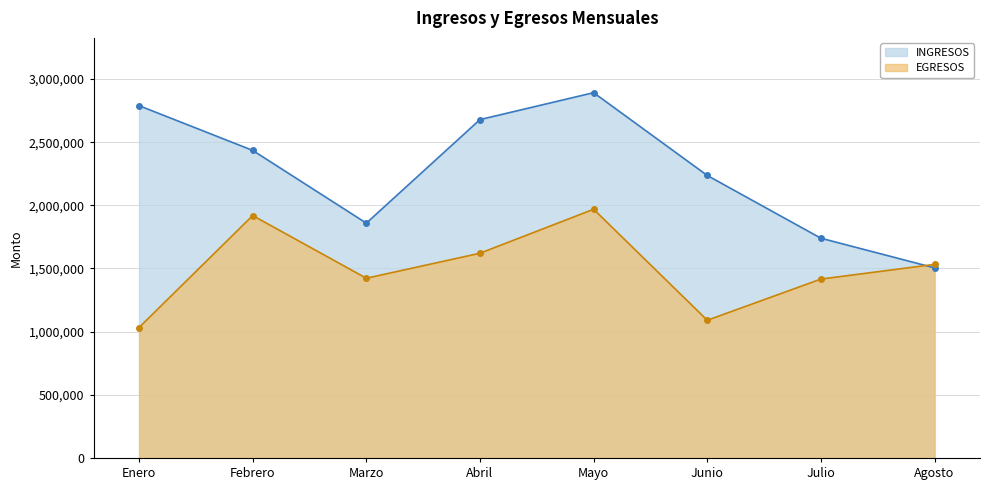

What is the value of the EGRESOS point at the 6th from the left?

1090262